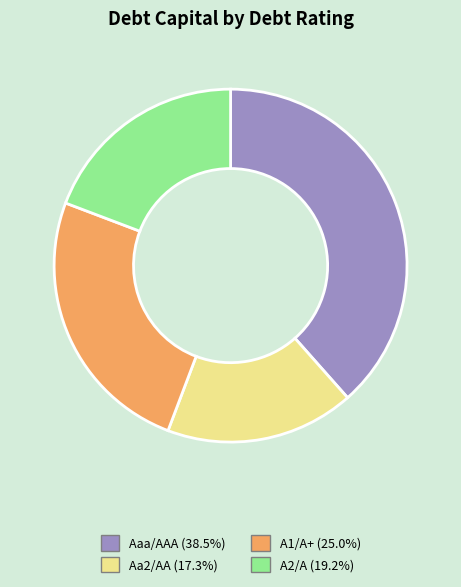

Which has a higher value, A2/A or Aa2/AA?

A2/A